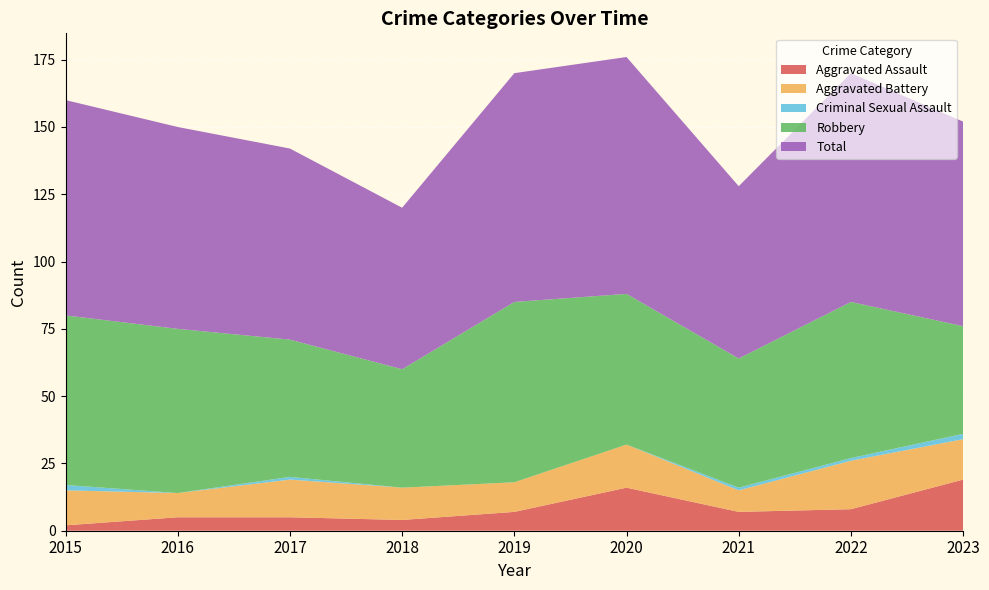

Reading left to right, extract all data points from this chart.

Aggravated Assault: 2	5	5	4	7	16	7	8	19
Aggravated Battery: 13	9	14	12	11	16	8	18	15
Criminal Sexual Assault: 2	0	1	0	0	0	1	1	2
Robbery: 63	61	51	44	67	56	48	58	40
Total: 80	75	71	60	85	88	64	85	76